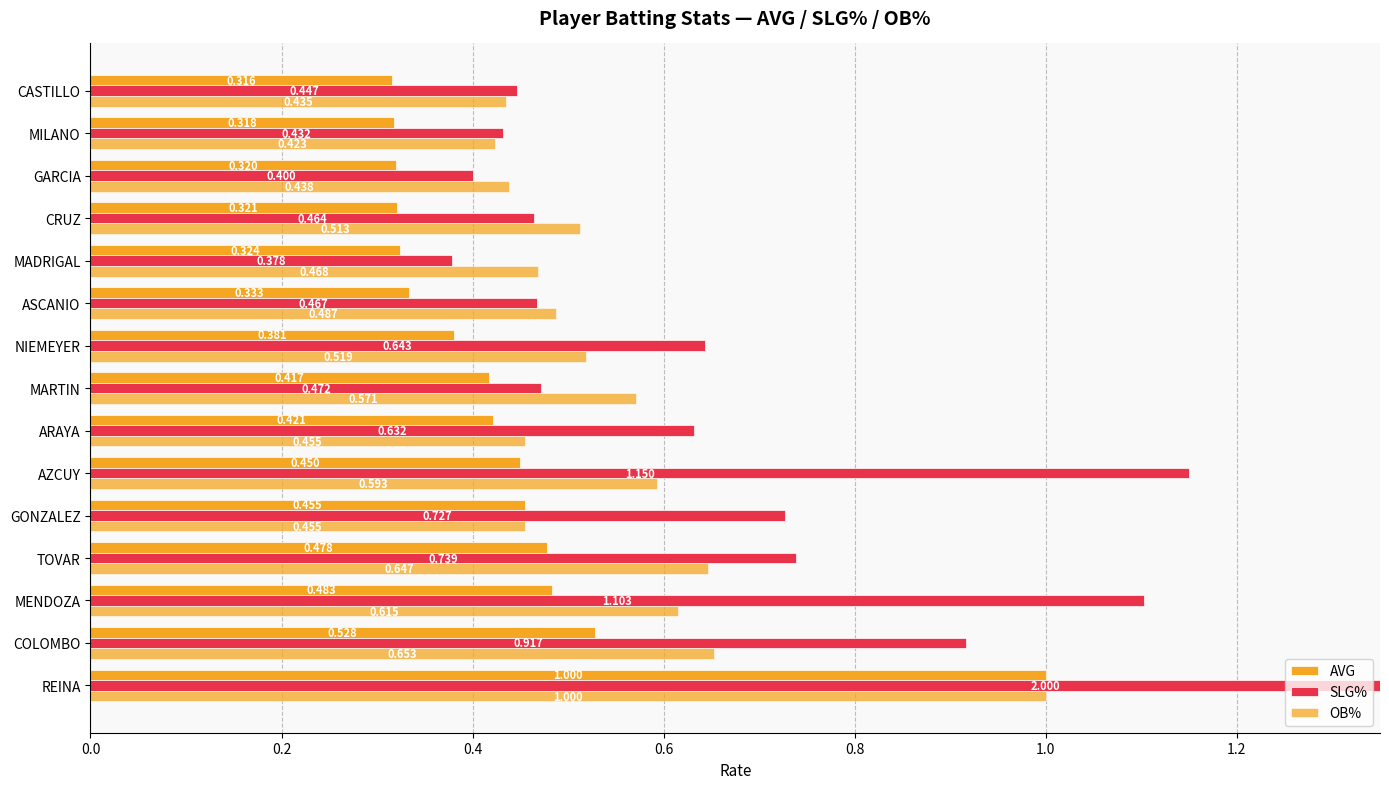

Which series has the widest spread of values?

SLG%